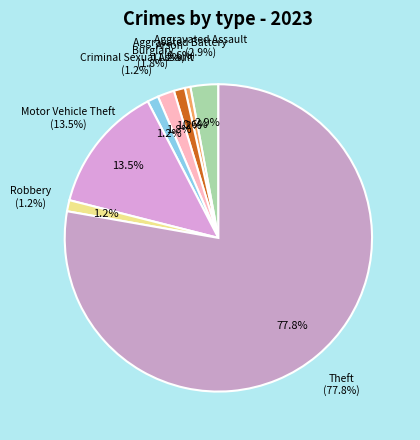

How many slices are in this pie chart?

8